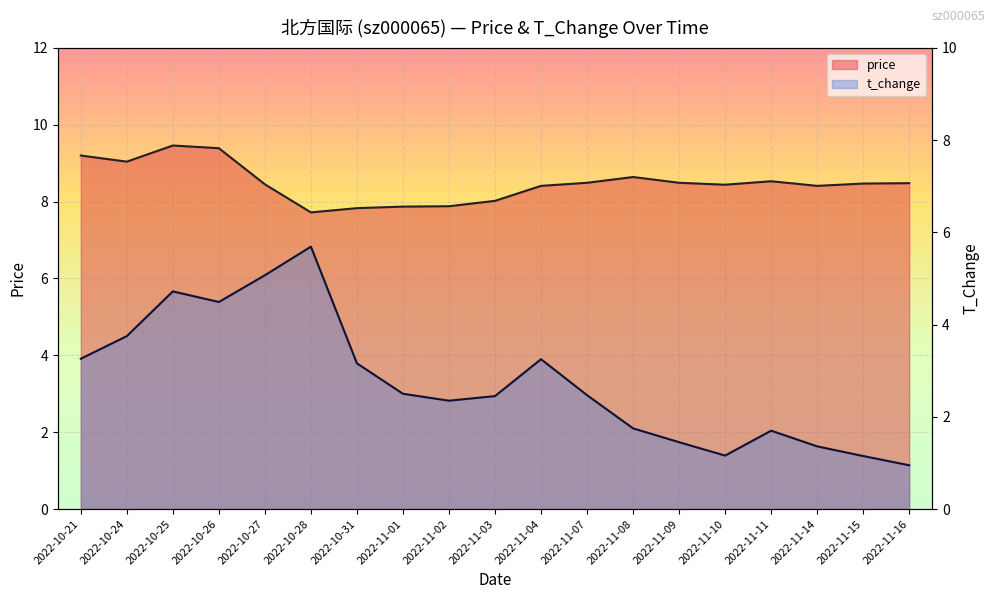

List the labels in order of t_change value, smallest first.

2022-11-16, 2022-11-15, 2022-11-10, 2022-11-14, 2022-11-09, 2022-11-11, 2022-11-08, 2022-11-02, 2022-11-03, 2022-11-07, 2022-11-01, 2022-10-31, 2022-11-04, 2022-10-21, 2022-10-24, 2022-10-26, 2022-10-25, 2022-10-27, 2022-10-28